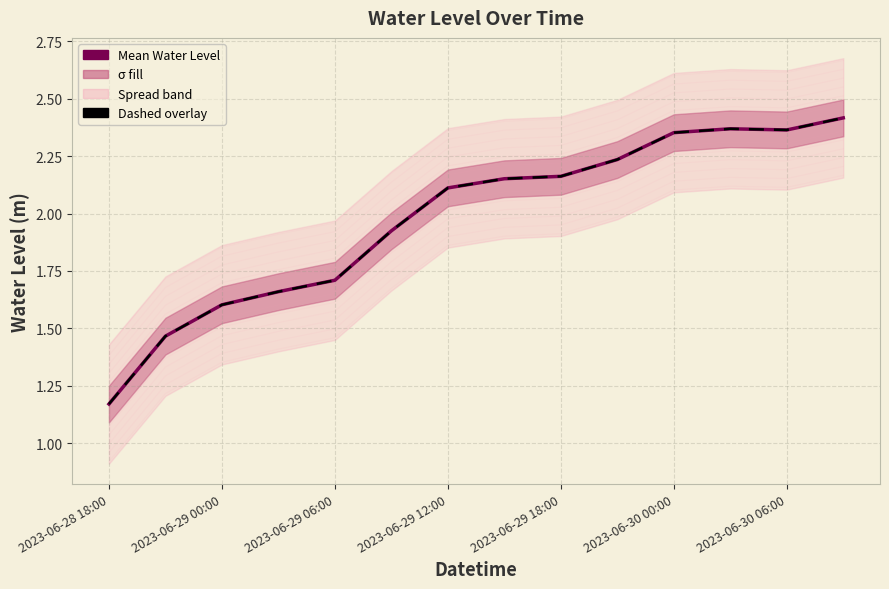

True or false: Mean Water Level has a value of 1.0 at 2023-06-29 00:00.

False